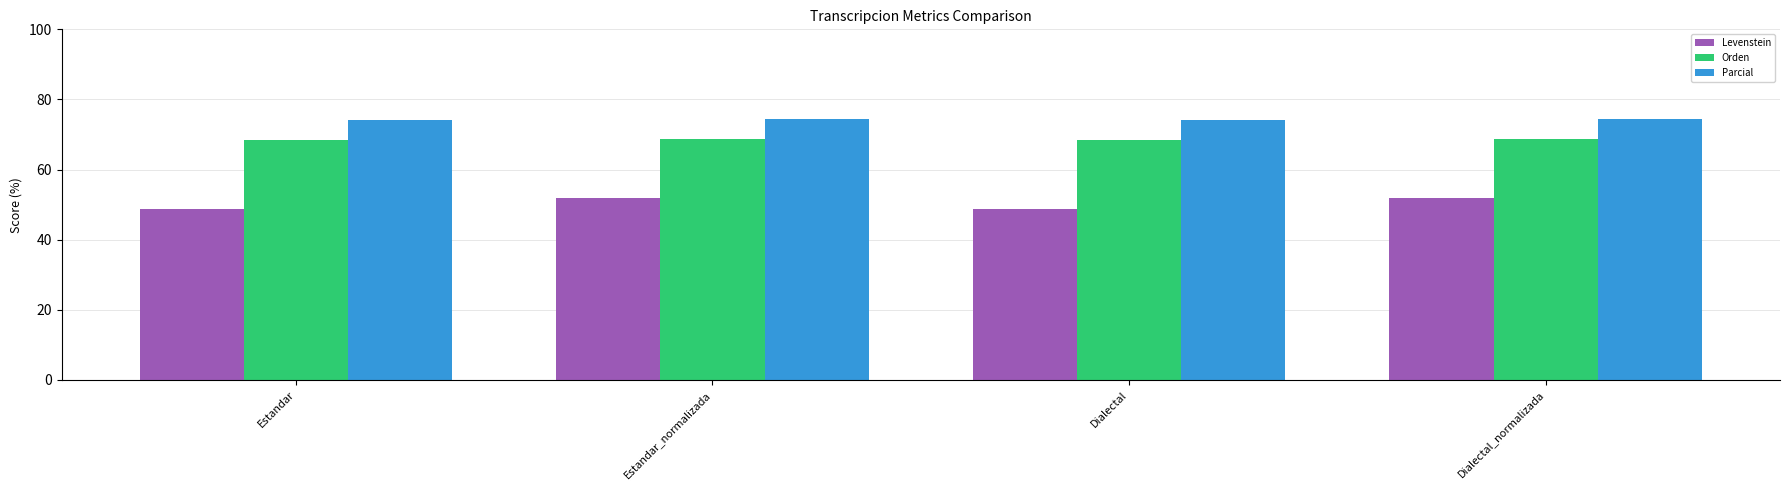

What is the maximum value for Levenstein?

51.8